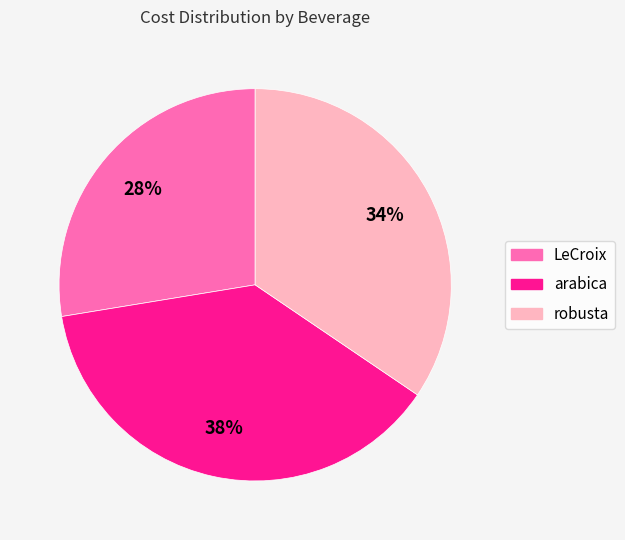

To the nearest percent, what is the average slice percentage?

33%